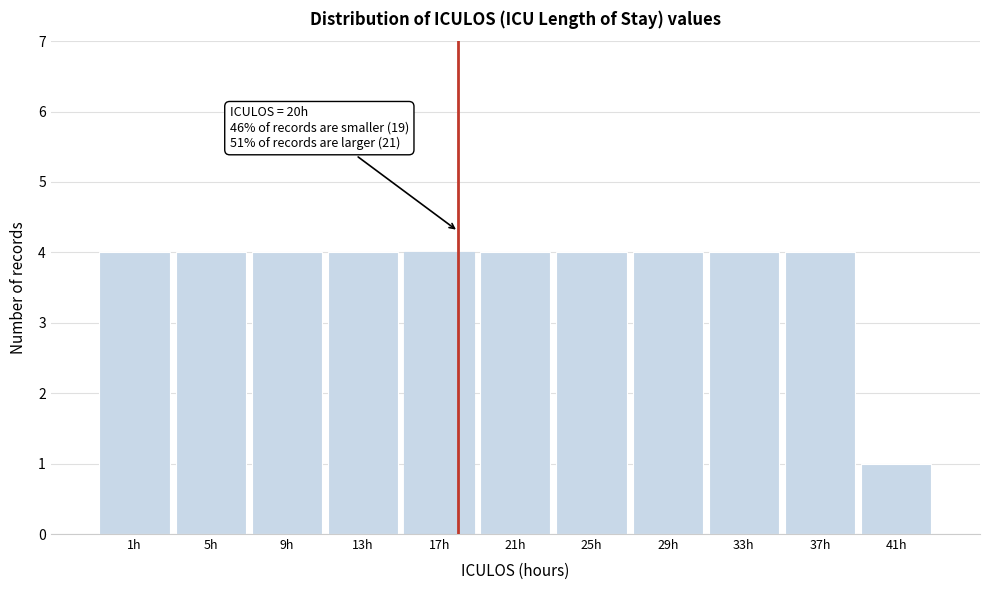

Reading right to left, list all the values displayed in this chart.

41h=1	37h=4	33h=4	29h=4	25h=4	21h=4	17h=4	13h=4	9h=4	5h=4	1h=4